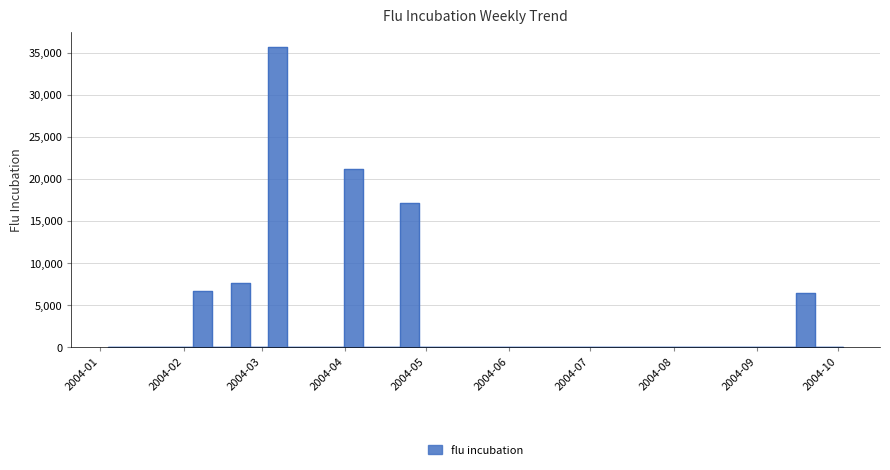

Rank the categories by value from lowest to highest.

2004-01-04, 2004-01-11, 2004-01-18, 2004-01-25, 2004-02-01, 2004-02-15, 2004-02-29, 2004-03-14, 2004-03-21, 2004-03-28, 2004-04-11, 2004-04-18, 2004-05-02, 2004-05-09, 2004-05-16, 2004-05-23, 2004-05-30, 2004-06-06, 2004-06-13, 2004-06-20, 2004-06-27, 2004-07-04, 2004-07-11, 2004-07-18, 2004-07-25, 2004-08-01, 2004-08-08, 2004-08-15, 2004-08-22, 2004-08-29, 2004-09-05, 2004-09-12, 2004-09-26, 2004-10-03, 2004-09-19, 2004-02-08, 2004-02-22, 2004-04-25, 2004-04-04, 2004-03-07